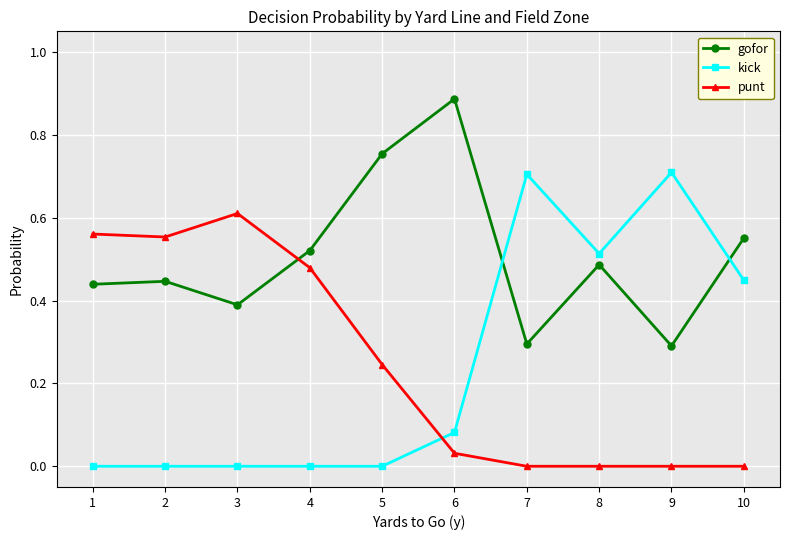

At how many categories does at least one series exceed 0?

10